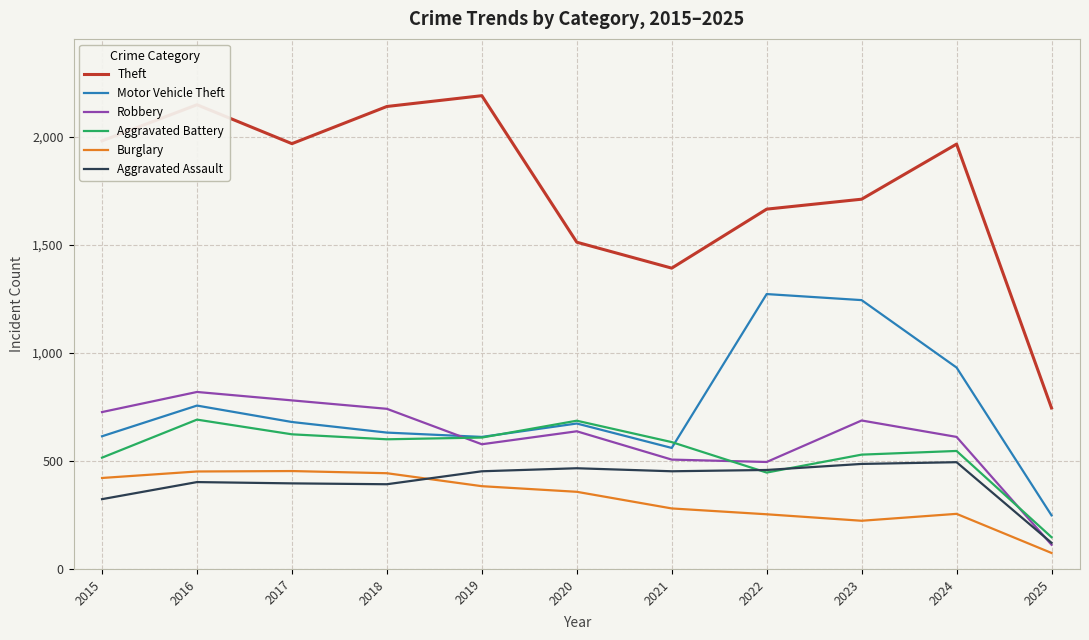

True or false: Robbery and Burglary cross at least once.

False